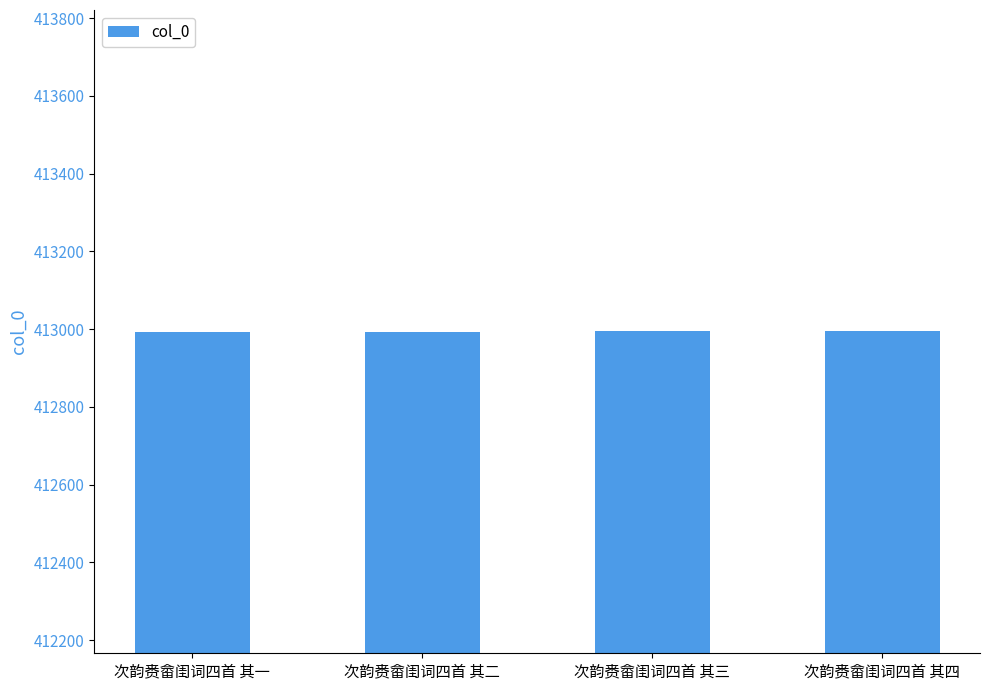

What is the minimum value shown in the chart?

412992